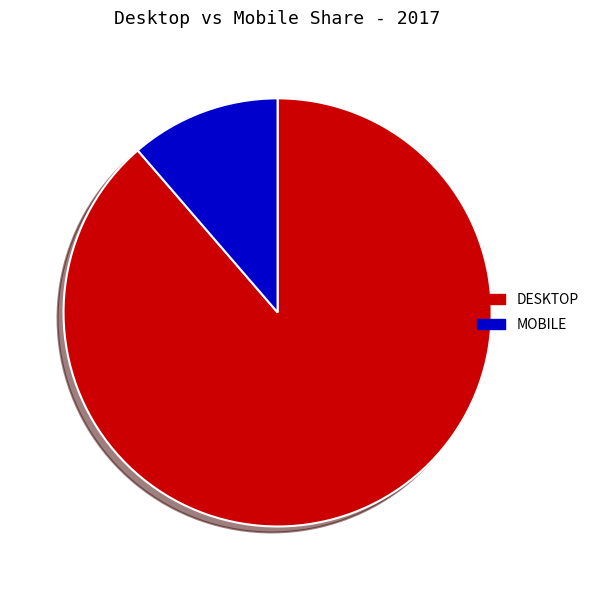

Does any single category account for the majority?

Yes